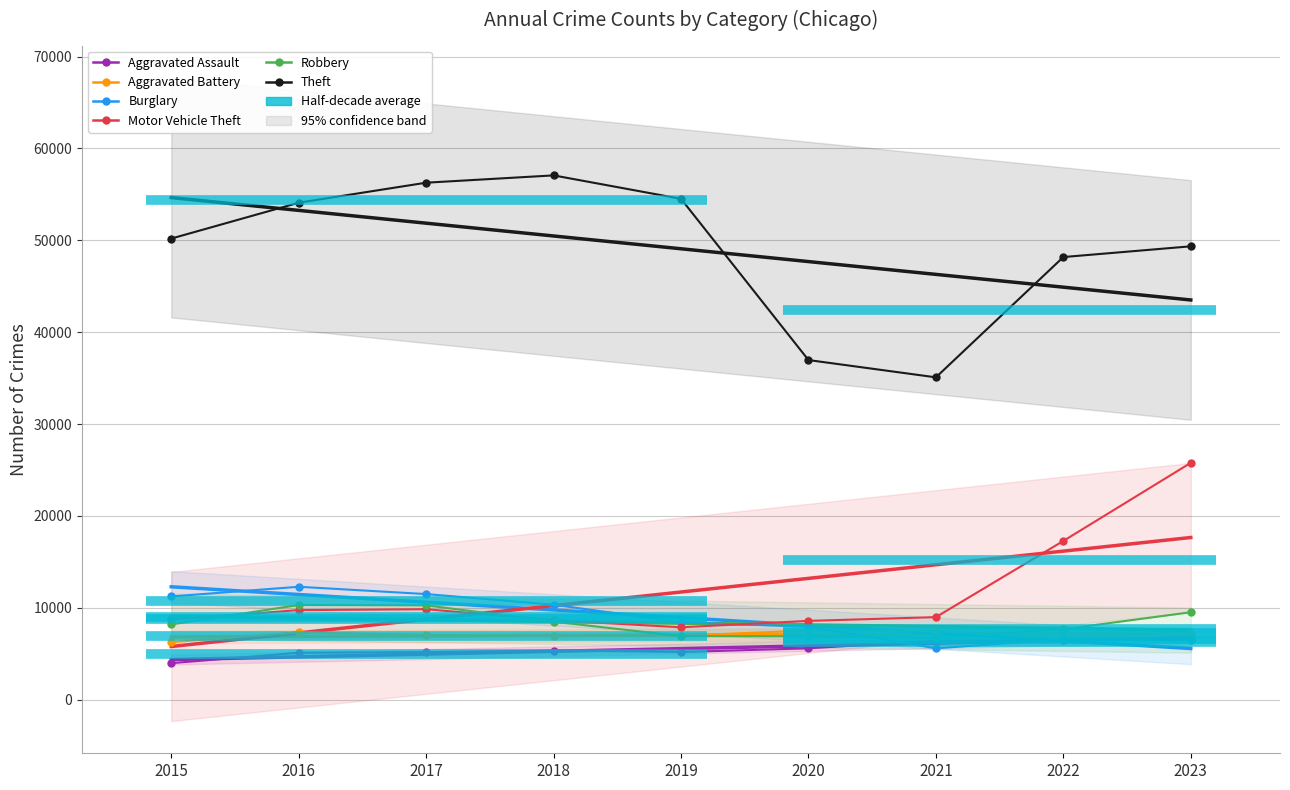

True or false: Aggravated Assault has a value of 11003 at 2022.

False